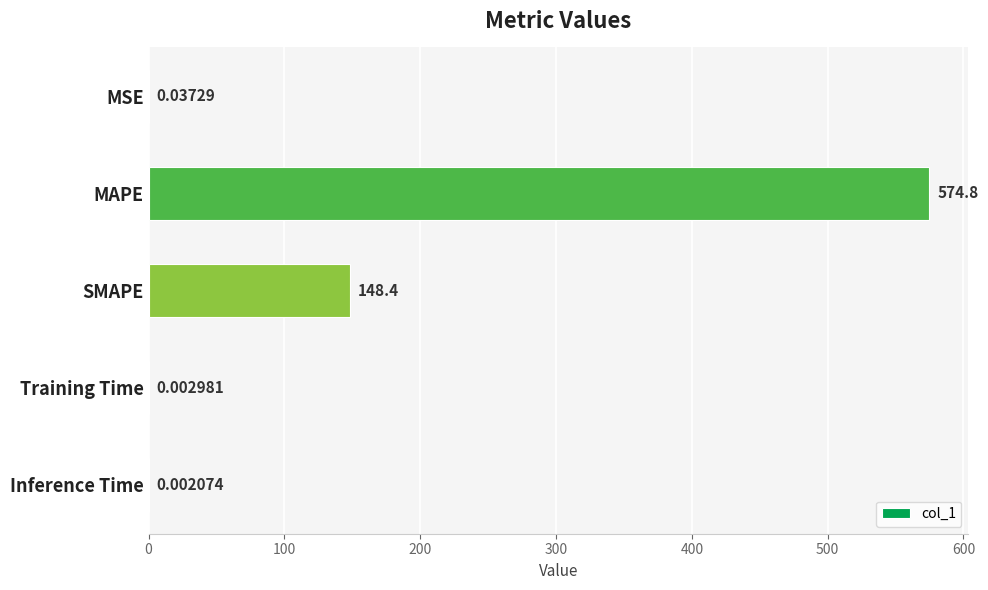

What is the sum of all values?

723.2